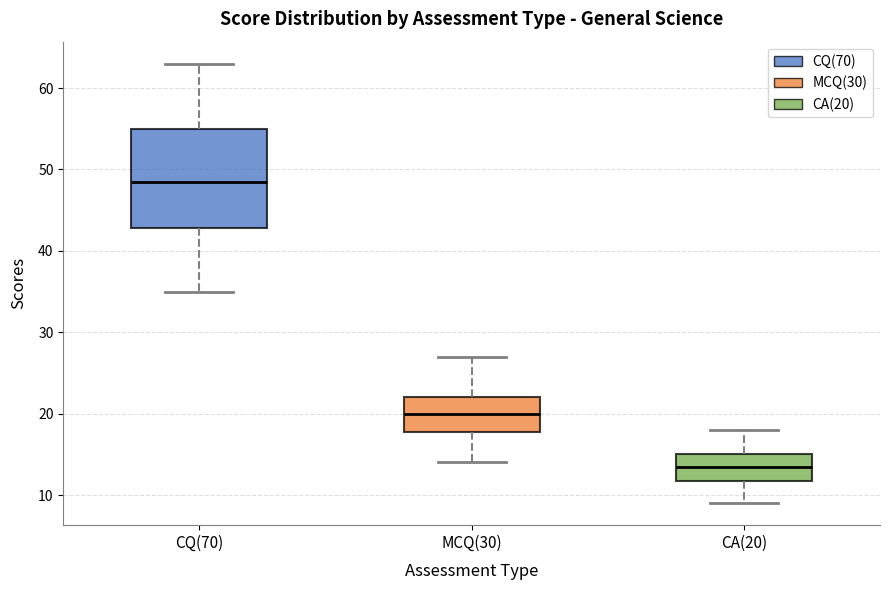

Where does the lower whisker of the box for CQ(70) end on the y-axis? The values are not printed on the chart, so give them approximately, as read against the axis.

35